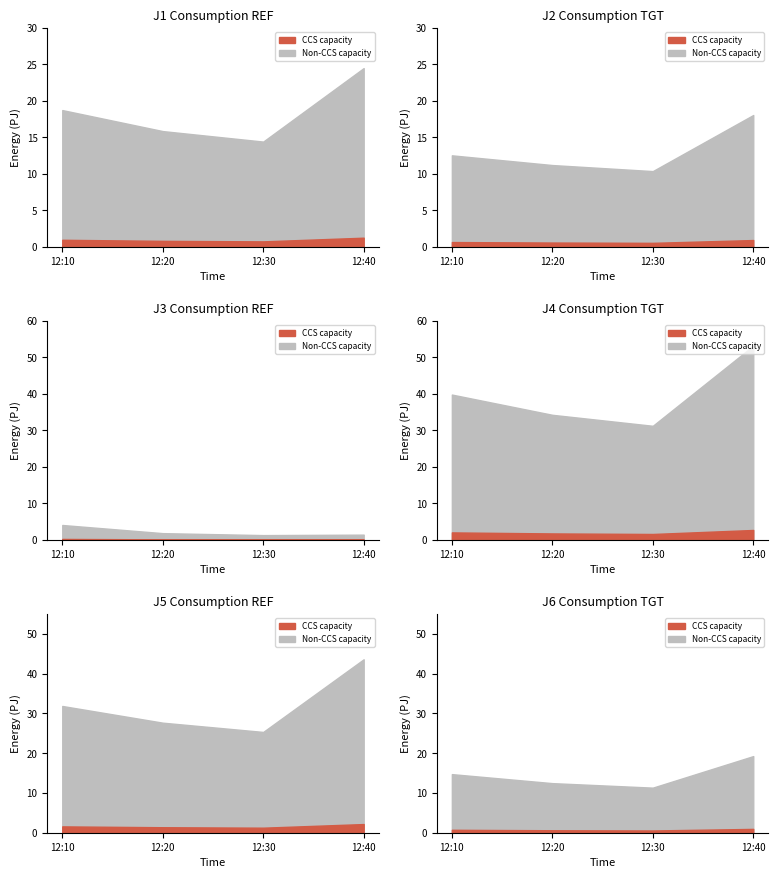

True or false: J3 and J6 cross at least once.

False